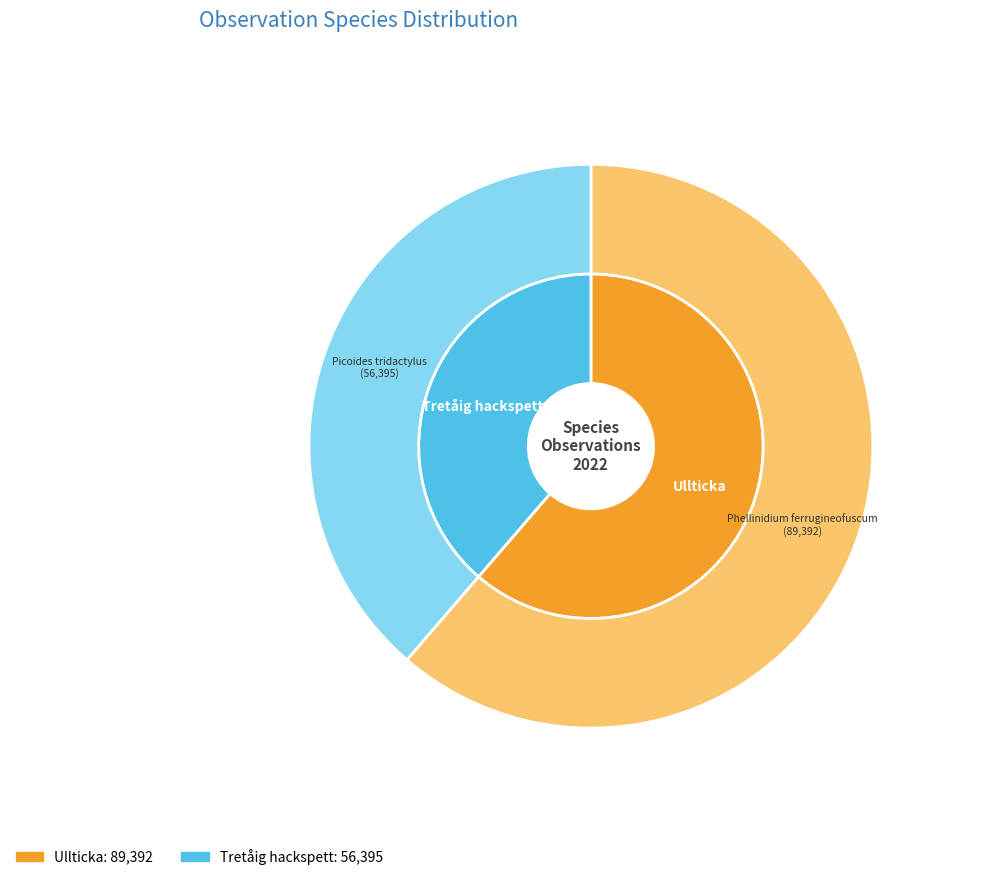

To the nearest percent, what is the difference between the Ullticka (104036147) and Tretåig hackspett (104036149) slice percentages?

23%